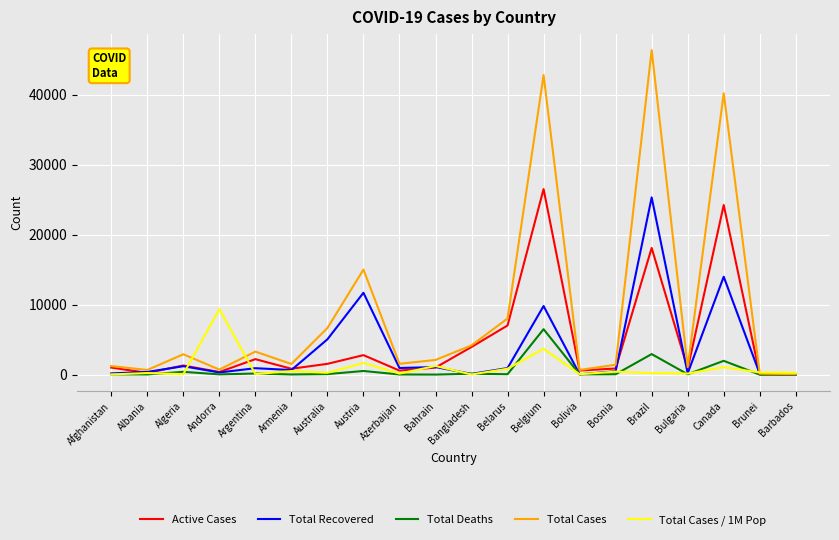

True or false: Total Deaths has a value of 1974 at Canada.

True